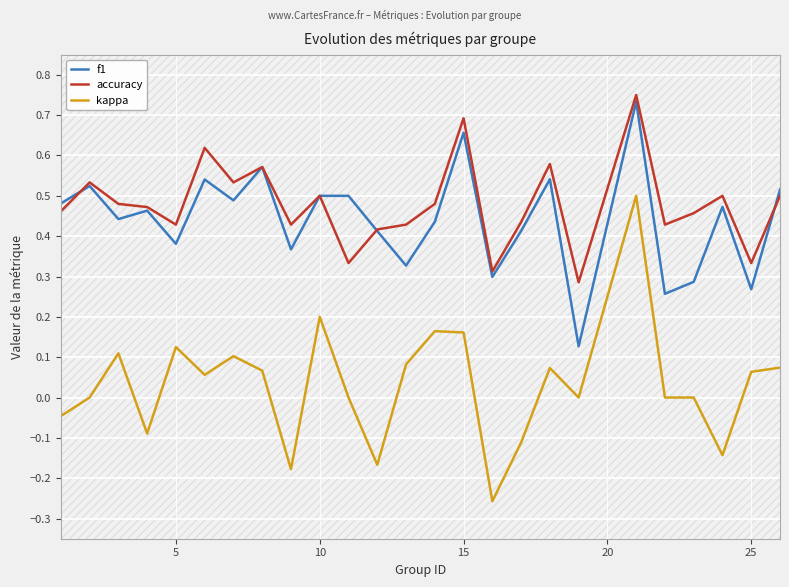

True or false: accuracy and kappa intersect in this chart.

False